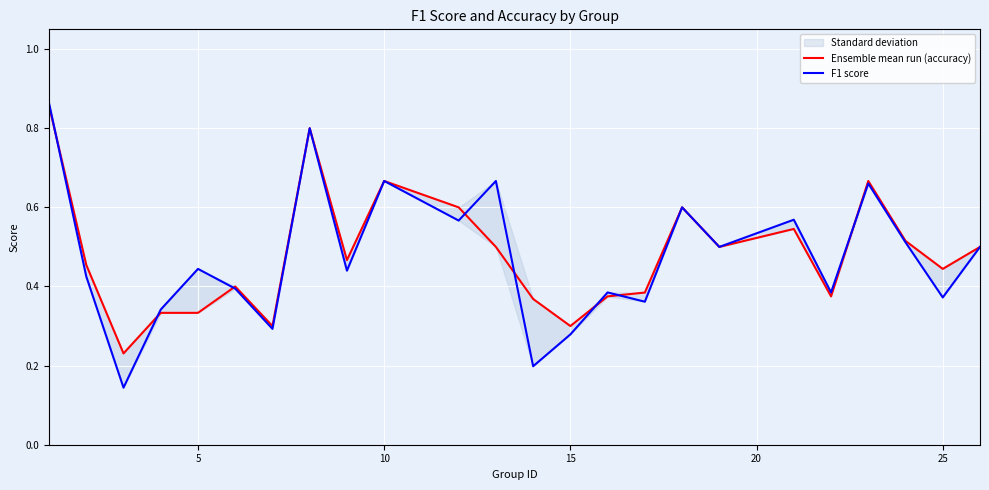

List the series in order of their peak value, highest first.

F1 score, Ensemble mean run (accuracy)